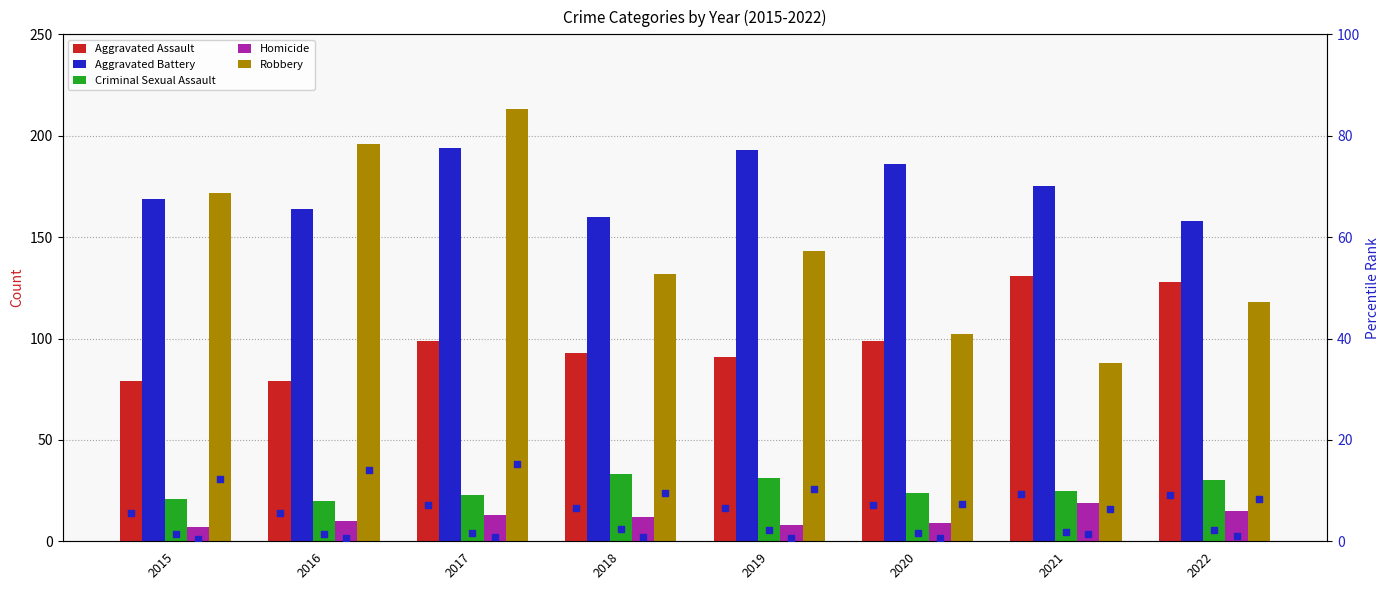

At how many categories does at least one series exceed 163?

6